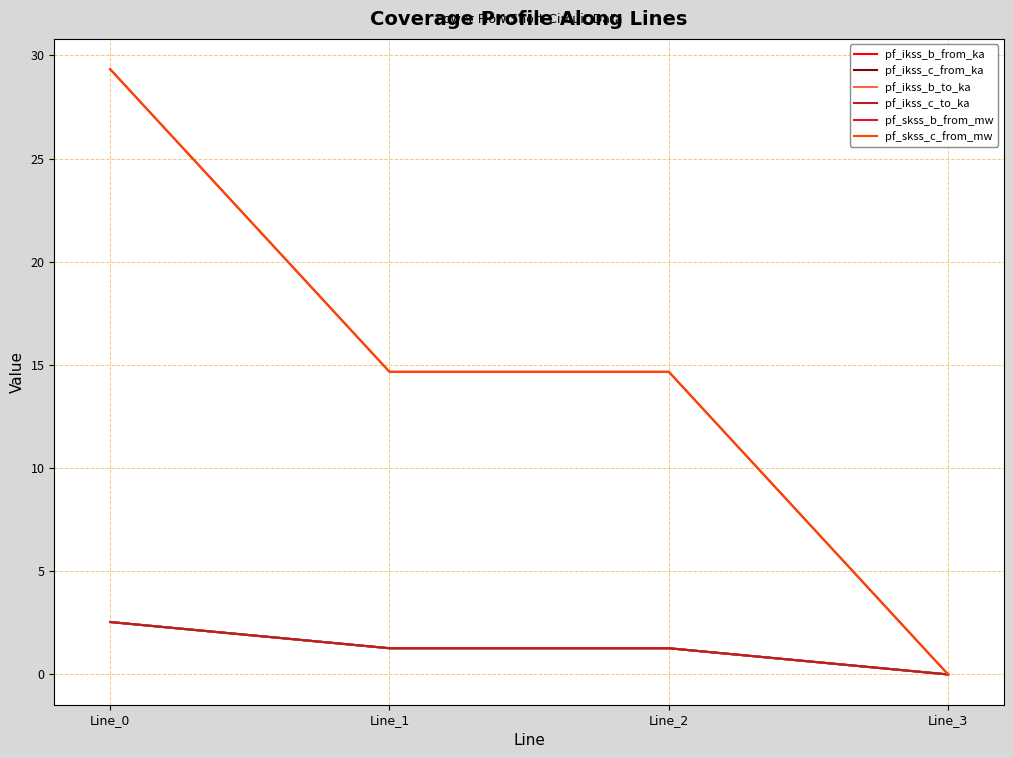

Does the chart have visible grid lines?

Yes